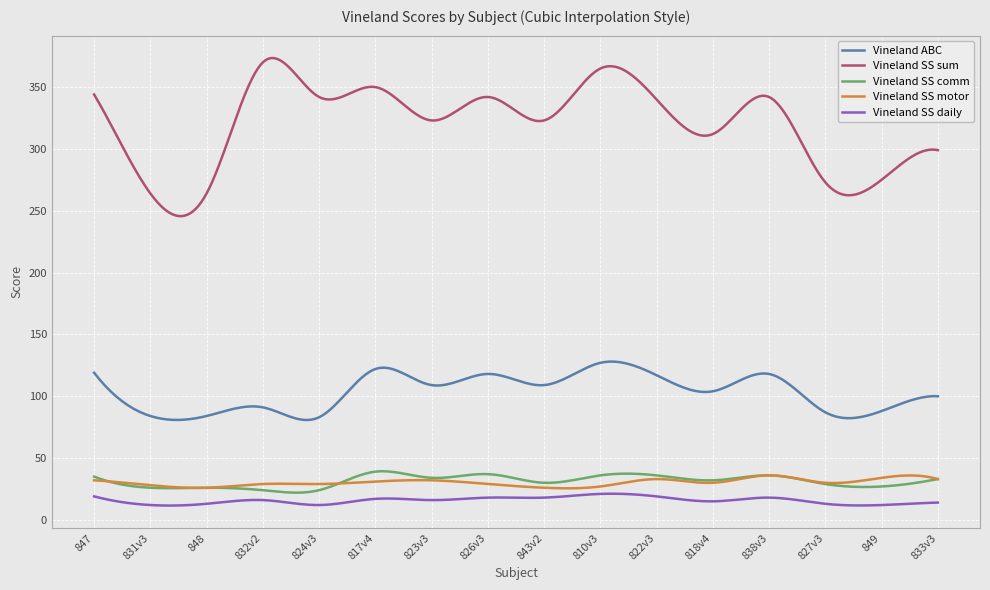

What is the greatest value displayed?

373.5